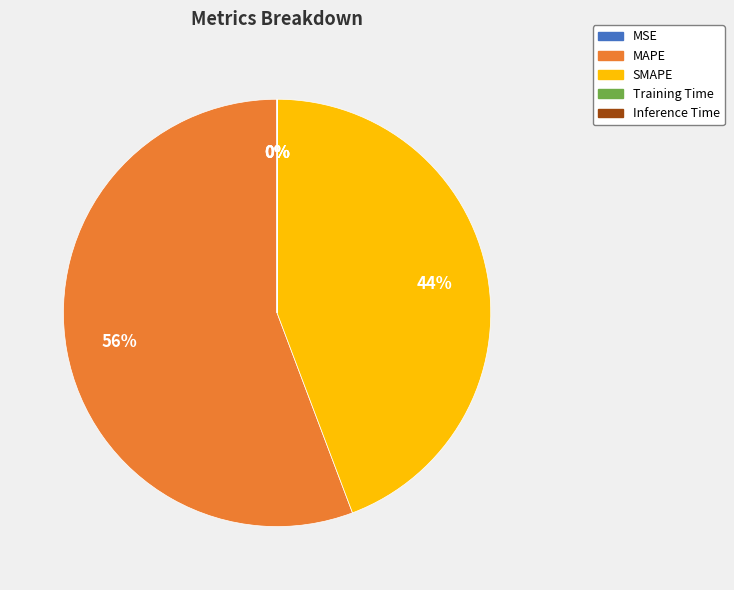

True or false: MAPE accounts for 64% of the total.

False